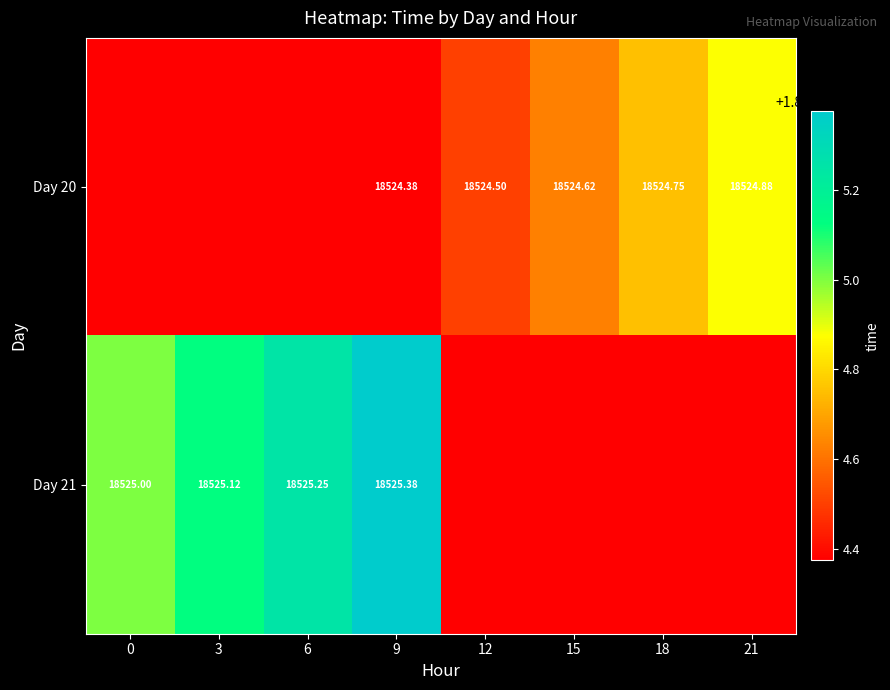

What is the total value across all series at 9?

37049.8